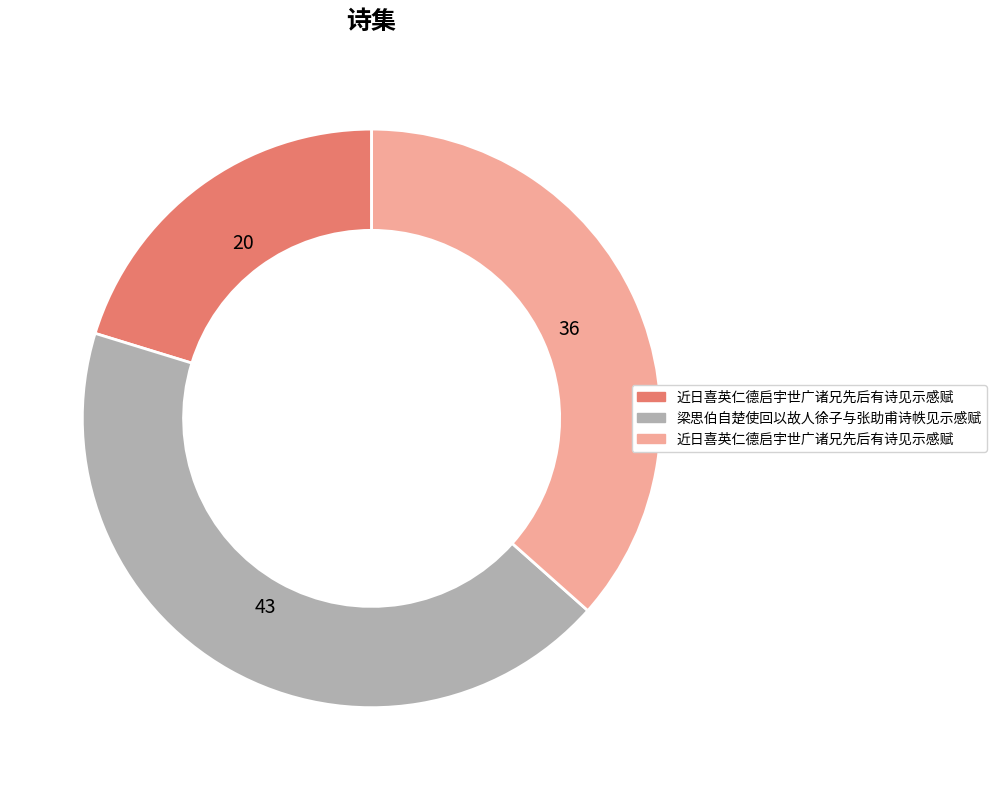

How many segments does this pie chart have?

3